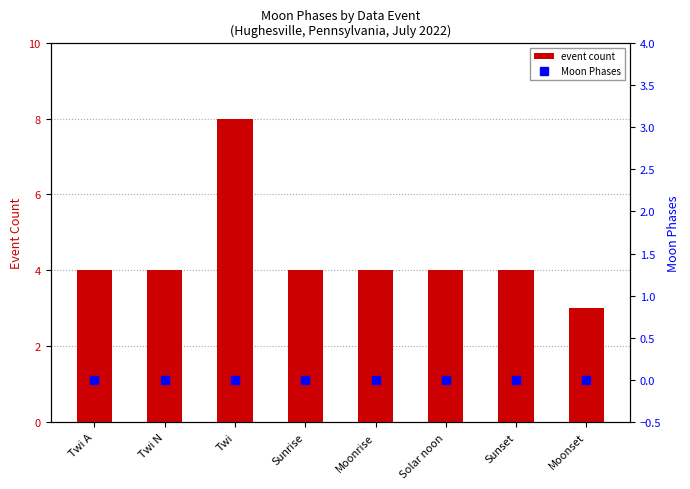

The Moon Phases series shows 0 at Twi N. True or false?

True